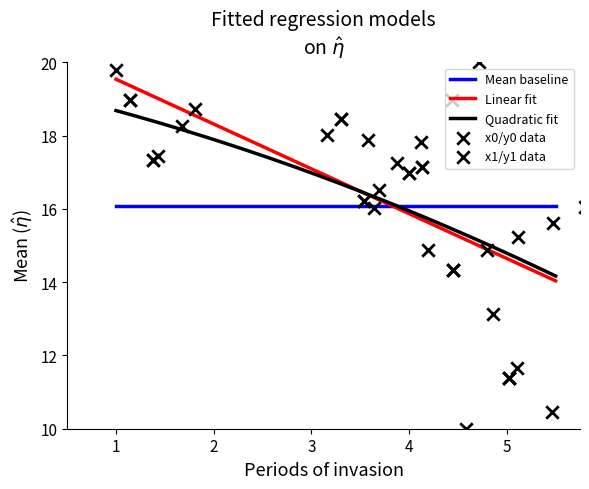

What is the highest value of the Linear fit series?

19.5